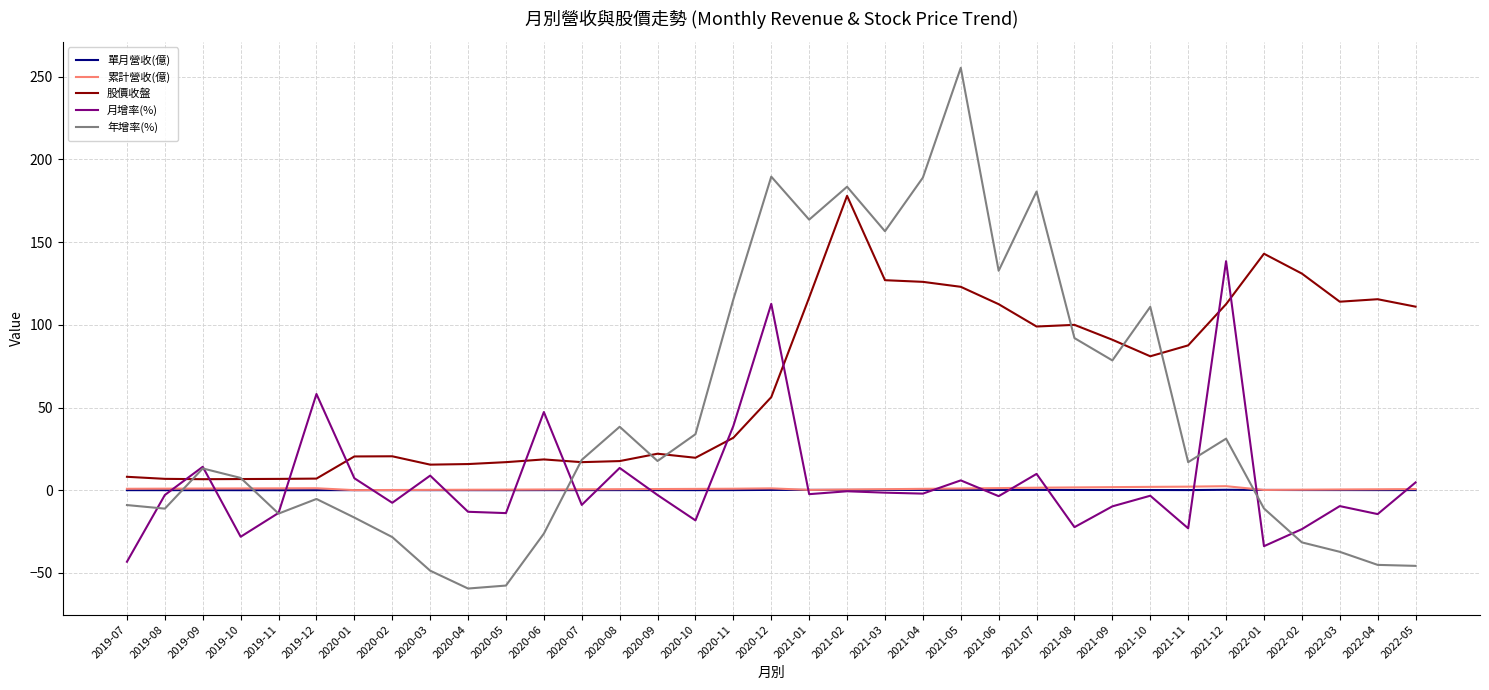

What is the maximum value shown in the chart?

255.4